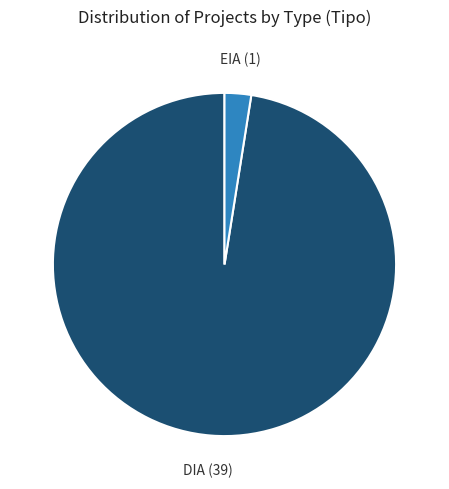

Does any single category account for the majority?

Yes